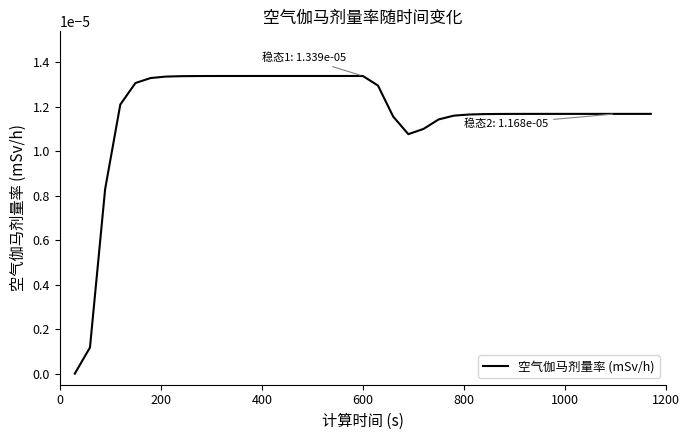

Does the chart display data point markers on the line(s)?

No